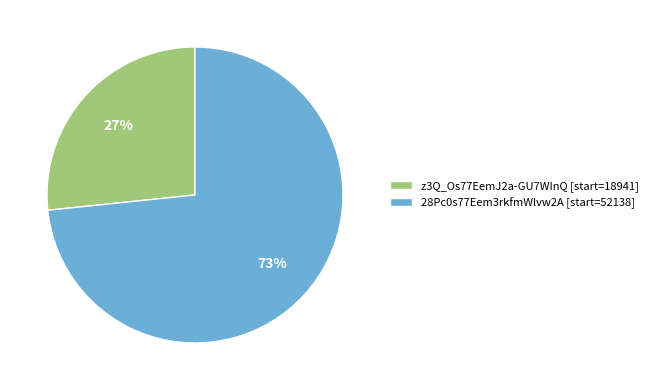

Which has a higher value, z3Q_Os77EemJ2a-GU7WInQ [start=18941] or 28Pc0s77Eem3rkfmWlvw2A [start=52138]?

28Pc0s77Eem3rkfmWlvw2A [start=52138]